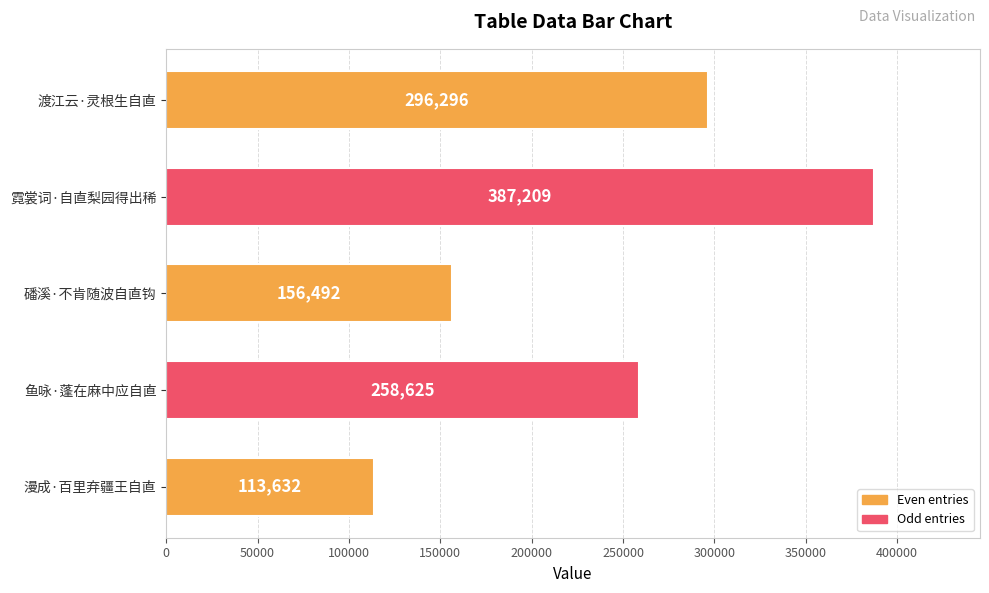

What is the average value?

242451